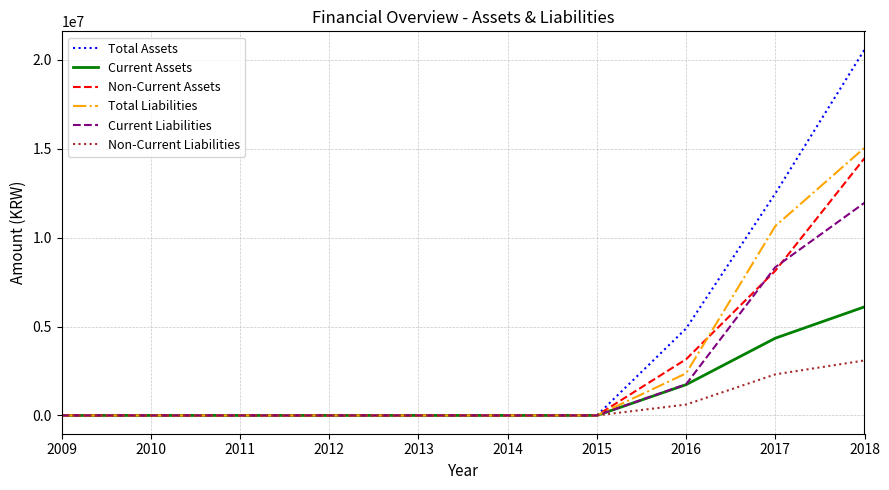

At which category is the sum across all series the highest?

2018